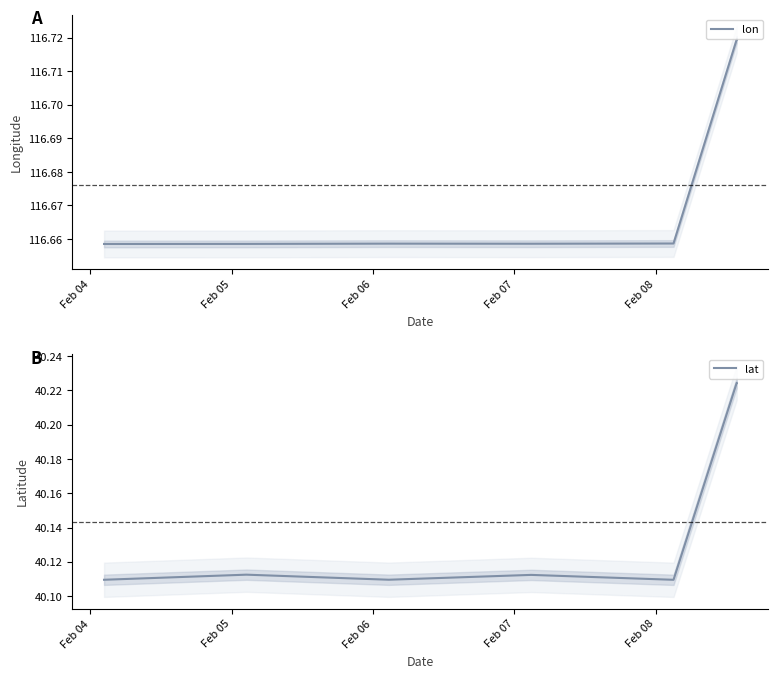

True or false: lat and lon intersect in this chart.

False